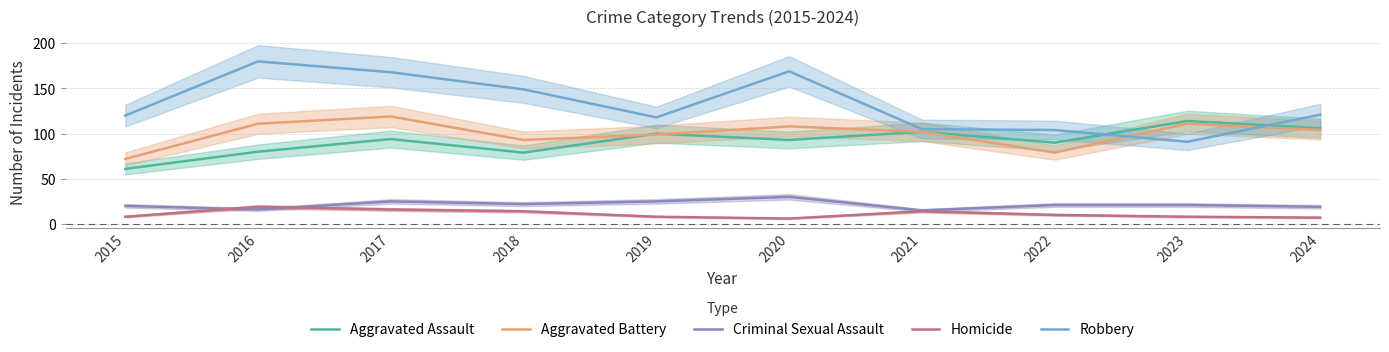

What is the value of the Homicide point at the 5th from the left?

8